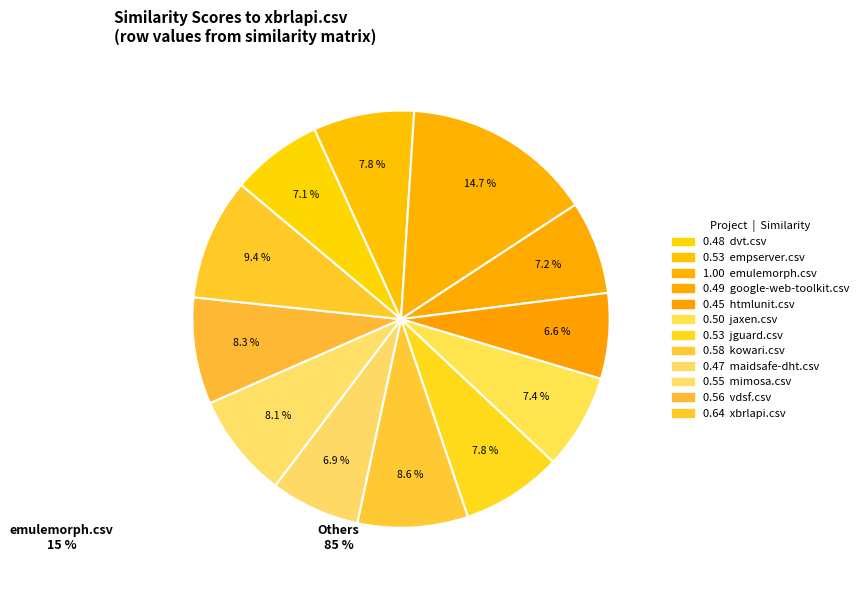

To the nearest percent, what is the difference between the largest and smallest slice percentages?

8%